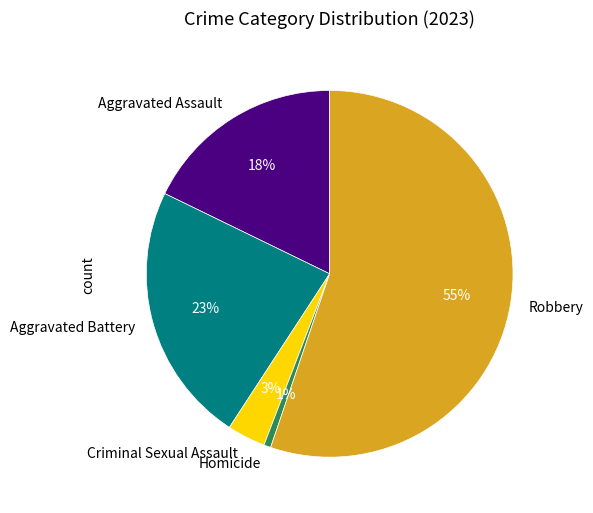

Is it true that Aggravated Assault is 18% of the pie?

True